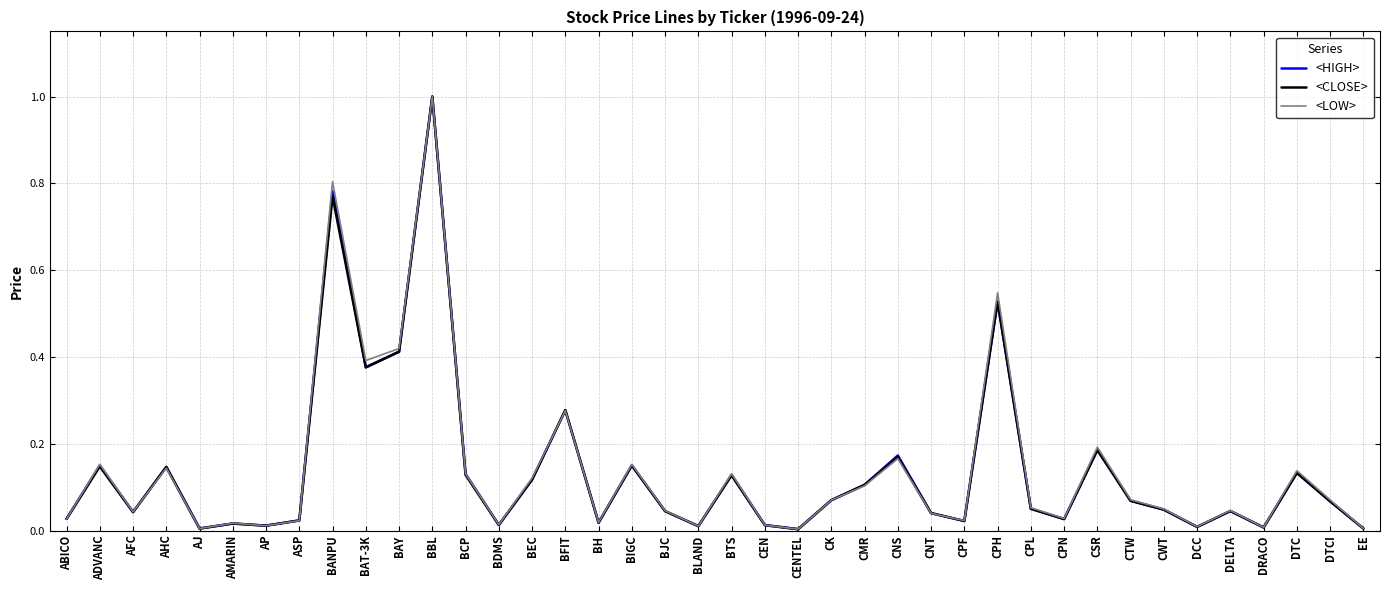

At which category is the sum across all series the highest?

BBL